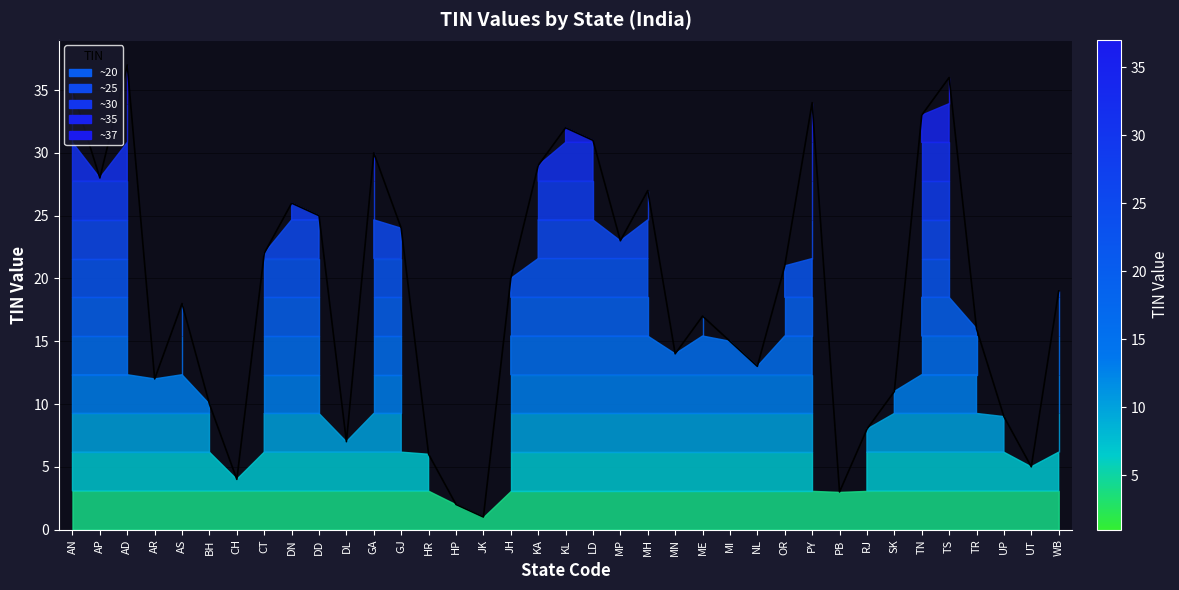

Where is the first local maximum?

AD